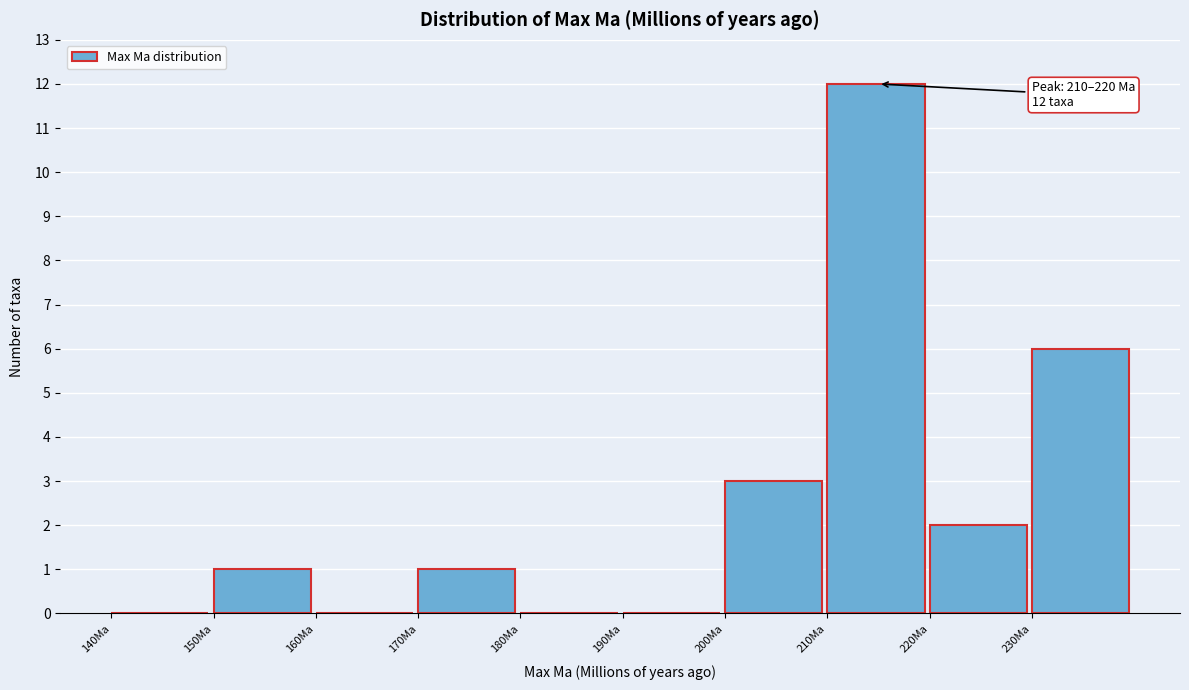

Which range on the x-axis has the tallest bar?

210 to 220